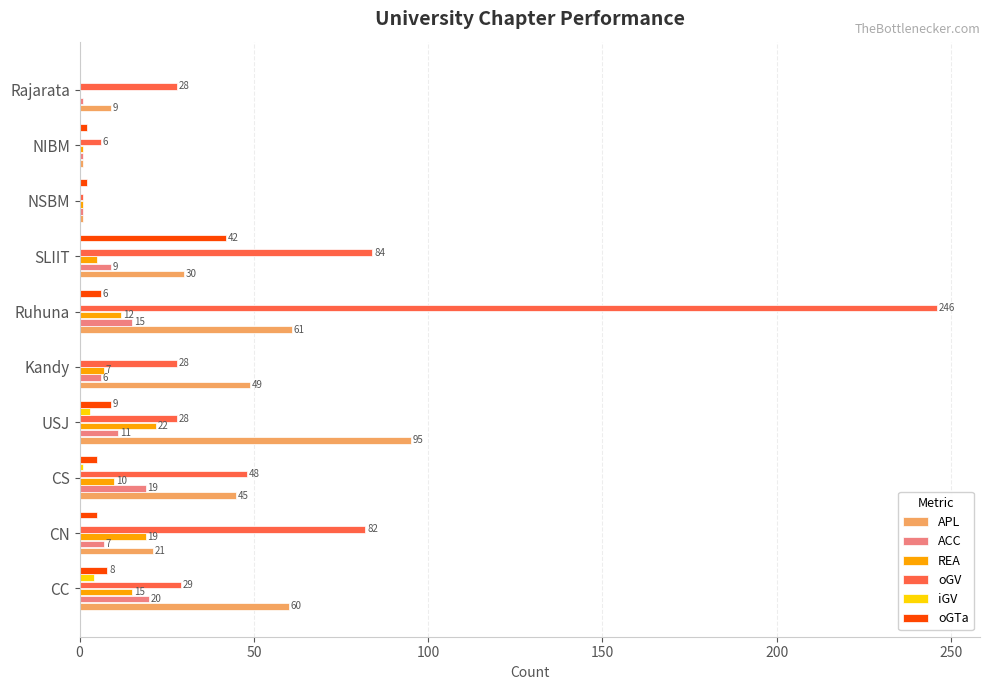

What is the total value across all series at Kandy?

90